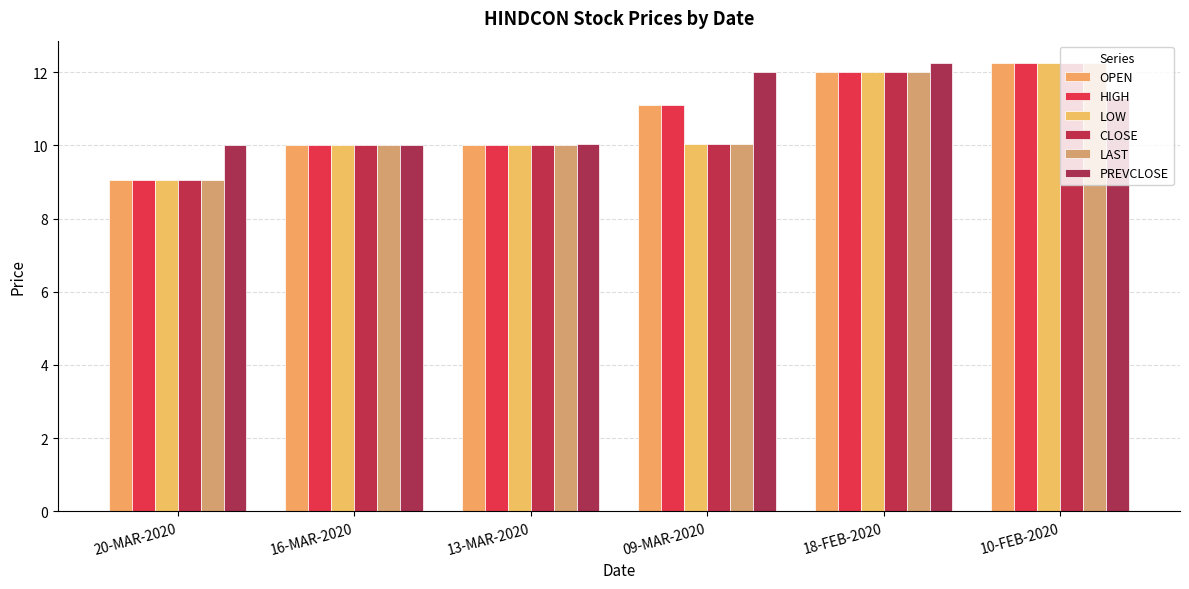

Which series changed the most between 13-MAR-2020 and 10-FEB-2020?

OPEN